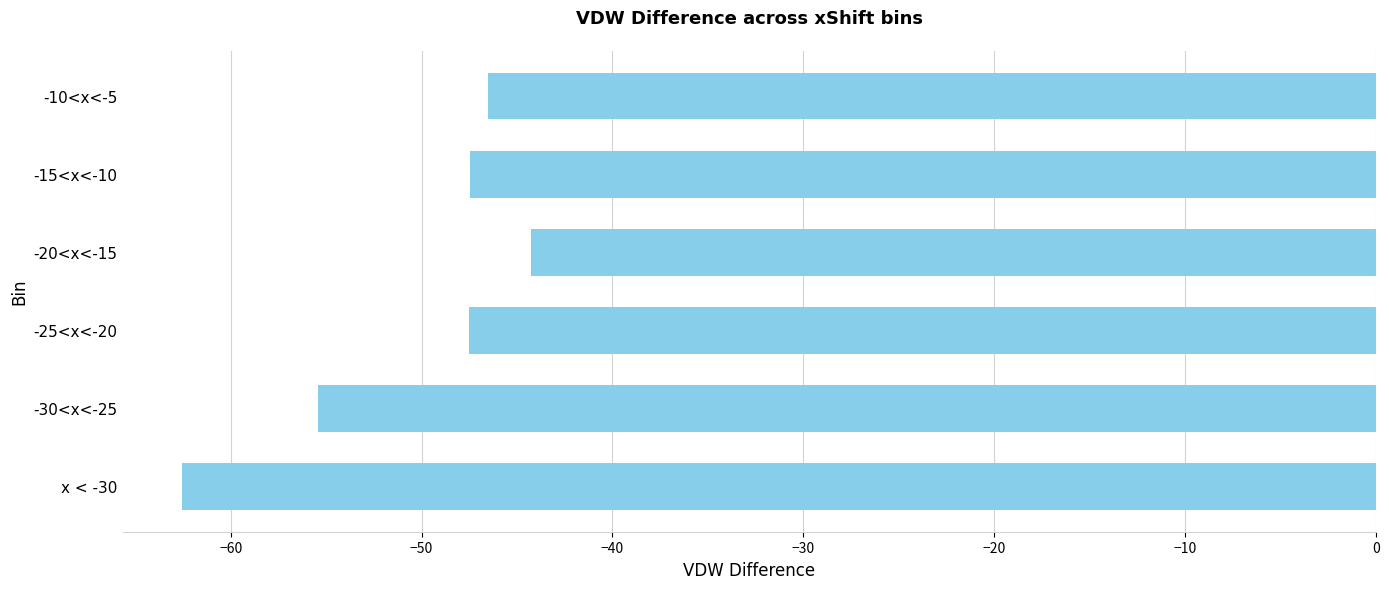

True or false: the data shows -62.5 at x < -30.

True